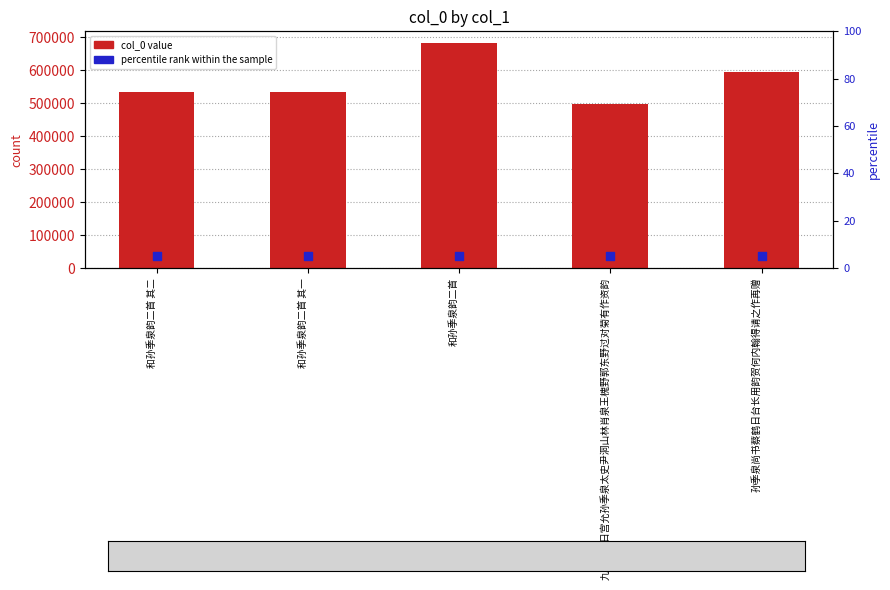

Which series reaches the minimum Y coordinate?

percentile rank within the sample